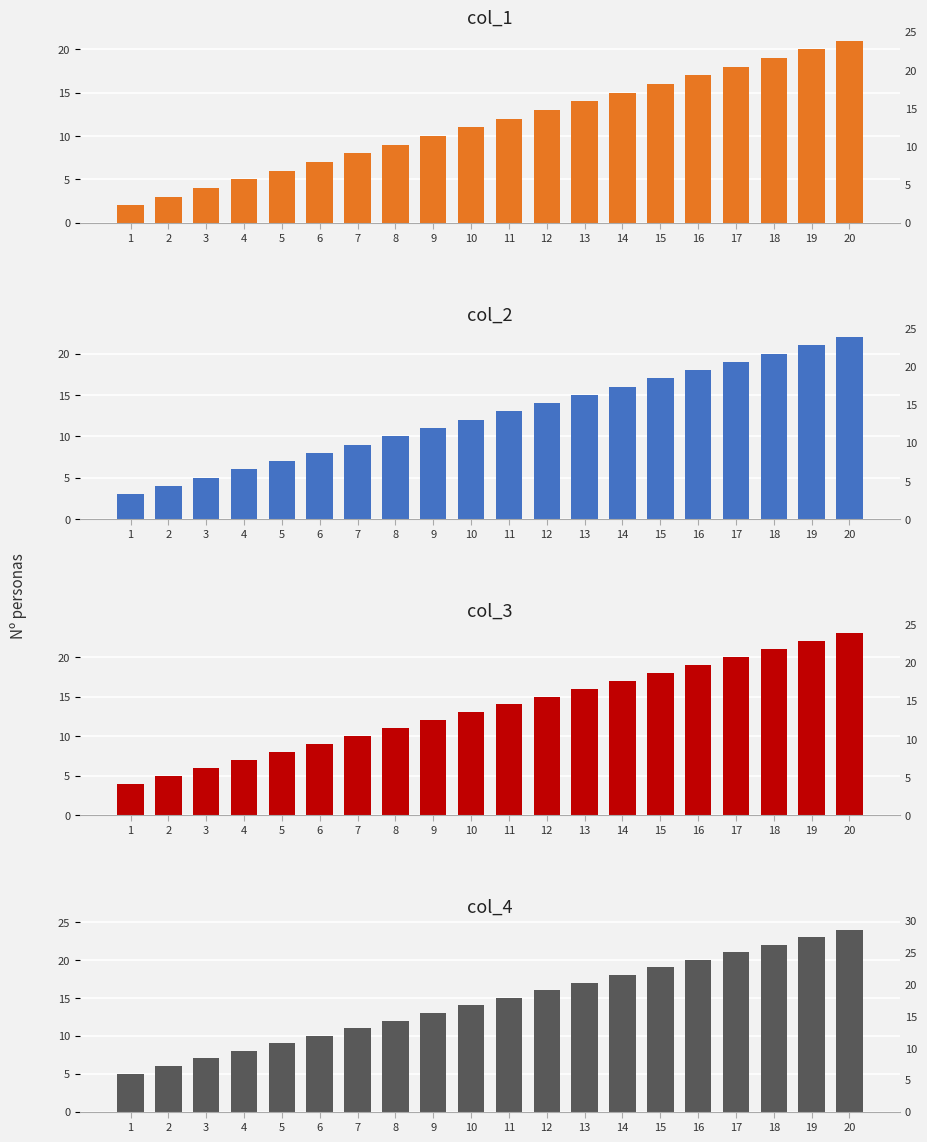

What is the sum of the col_3 values at 15 and 19?

40